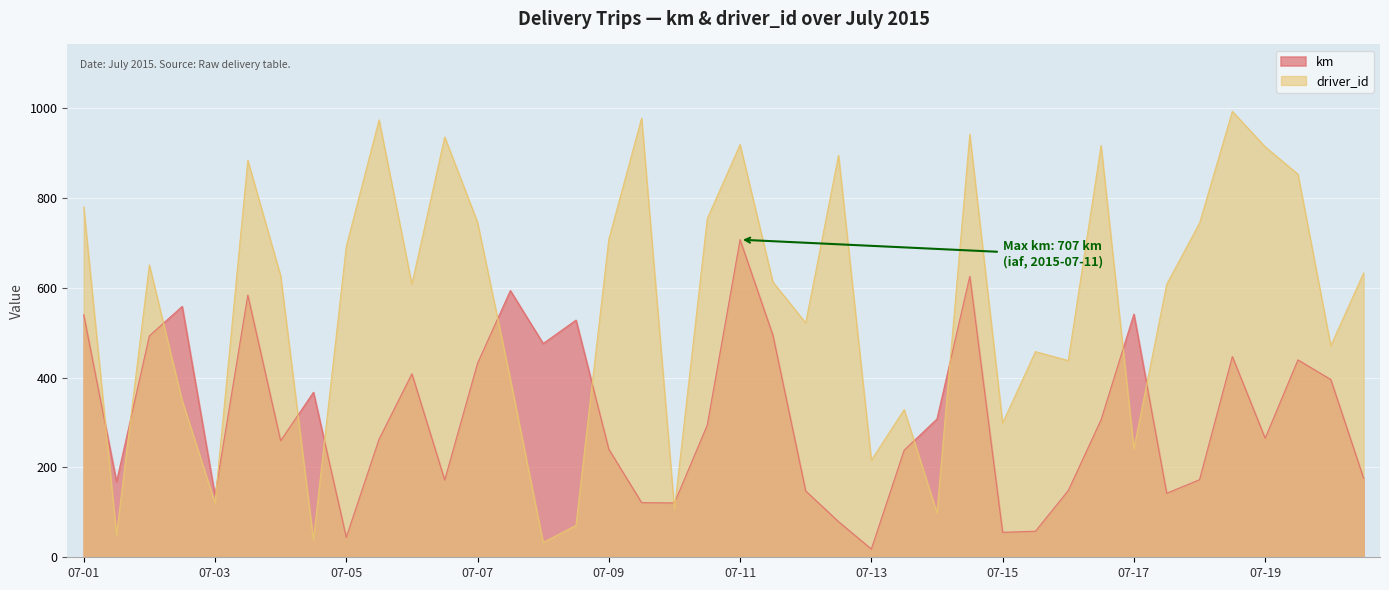

What is the sum of all km values?

12571.6